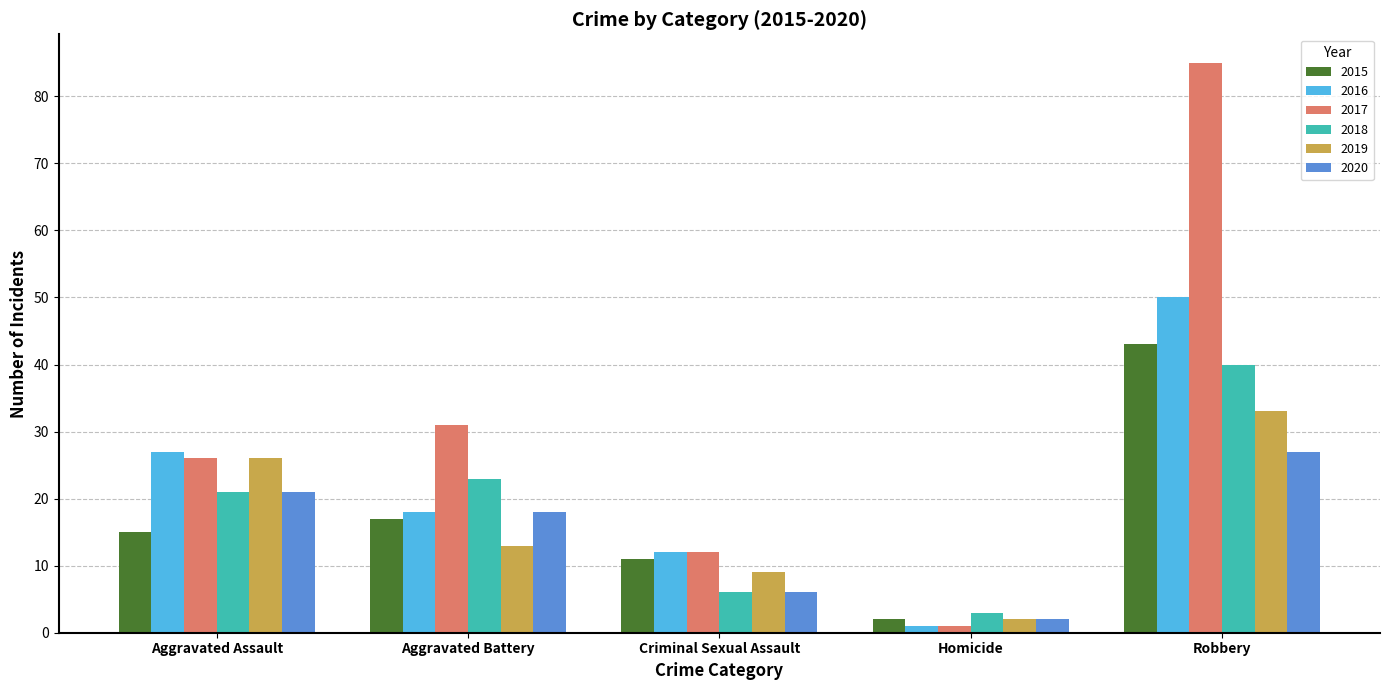

Reading right to left, extract all data points from this chart.

2015: Robbery=43	Homicide=2	Criminal Sexual Assault=11	Aggravated Battery=17	Aggravated Assault=15
2016: Robbery=50	Homicide=1	Criminal Sexual Assault=12	Aggravated Battery=18	Aggravated Assault=27
2017: Robbery=85	Homicide=1	Criminal Sexual Assault=12	Aggravated Battery=31	Aggravated Assault=26
2018: Robbery=40	Homicide=3	Criminal Sexual Assault=6	Aggravated Battery=23	Aggravated Assault=21
2019: Robbery=33	Homicide=2	Criminal Sexual Assault=9	Aggravated Battery=13	Aggravated Assault=26
2020: Robbery=27	Homicide=2	Criminal Sexual Assault=6	Aggravated Battery=18	Aggravated Assault=21